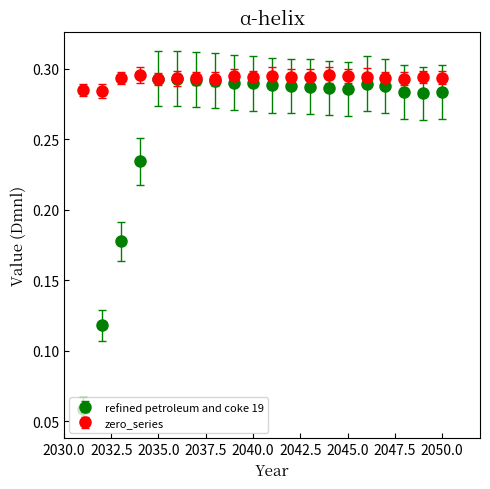

Which series has the largest range (max minus min)?

refined petroleum and coke 19